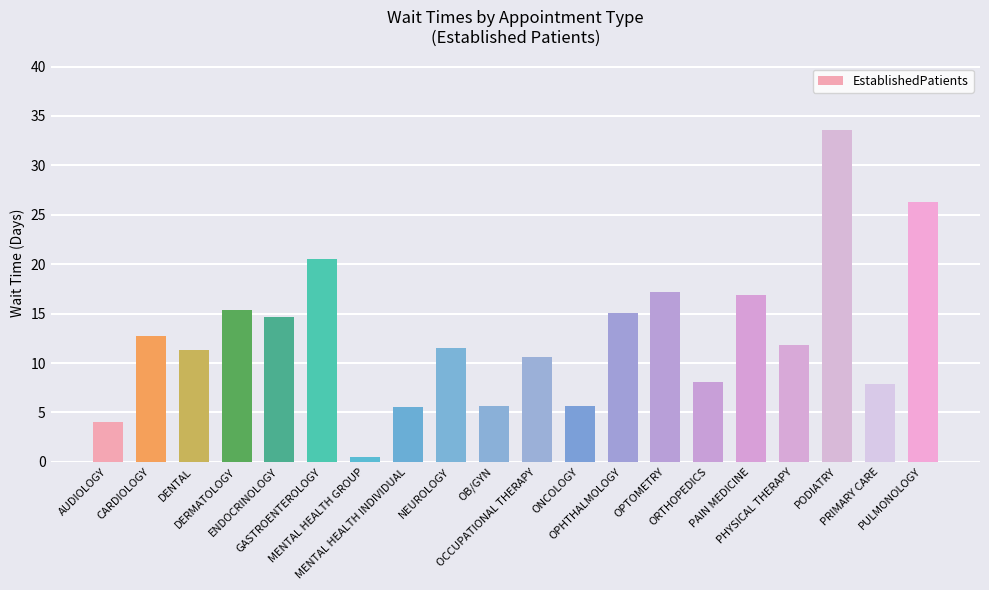

What is the change in value from DENTAL to PRIMARY CARE?

-3.4